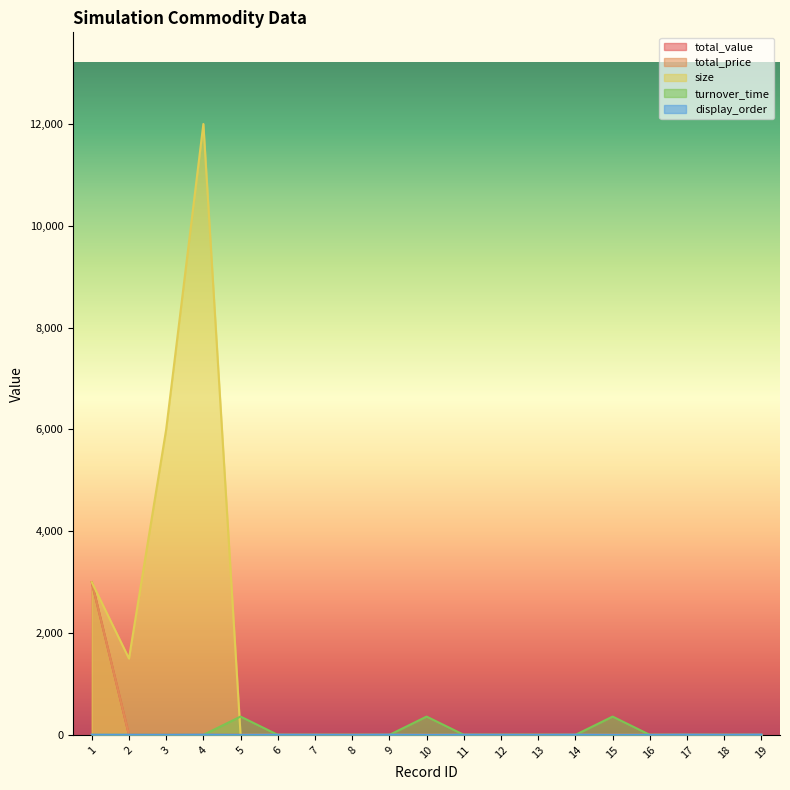

Between which two adjacent categories do turnover_time and total_value first intersect?

1 and 2